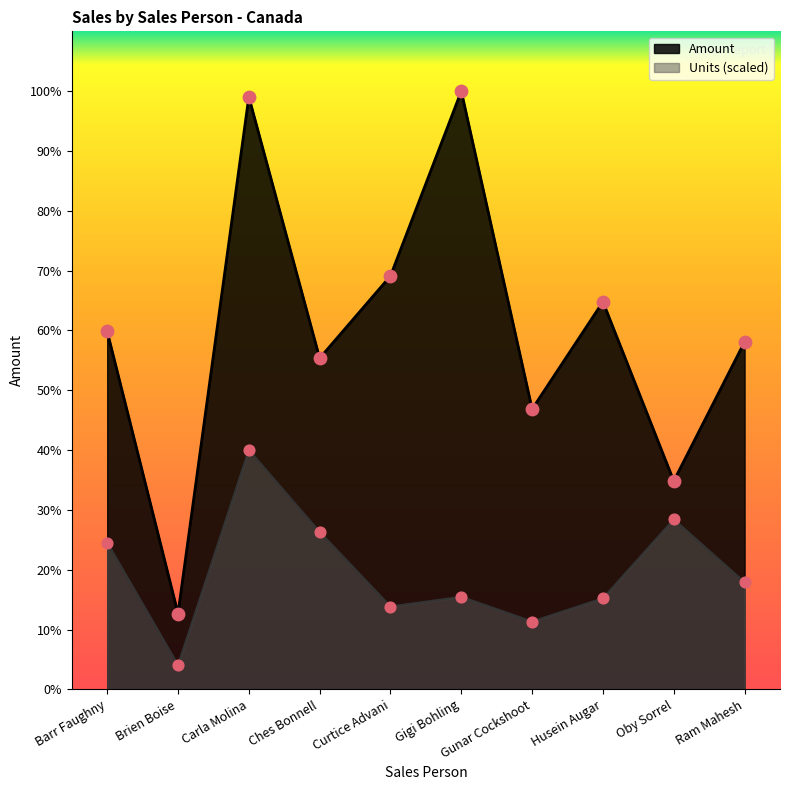

Which series has the widest spread of Y values?

Amount